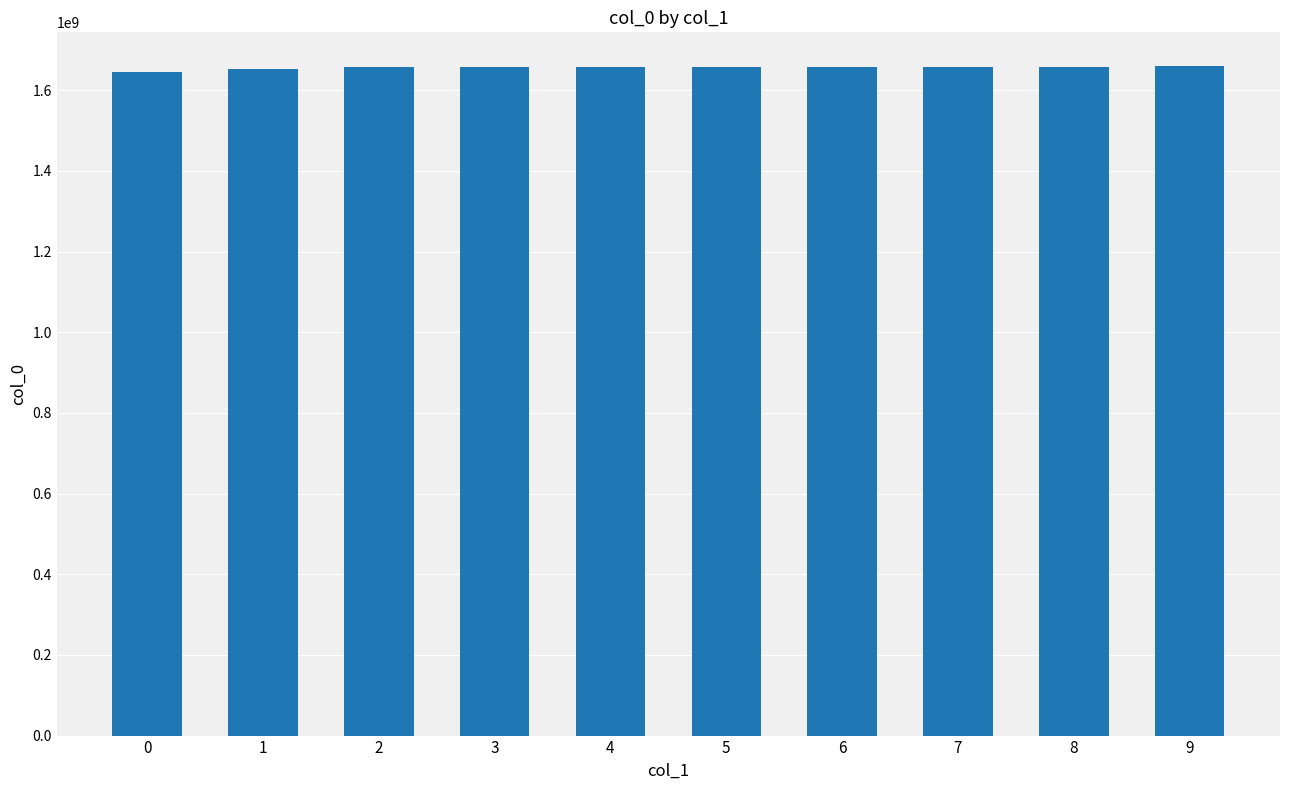

The value at 4 is 514935686. True or false?

False